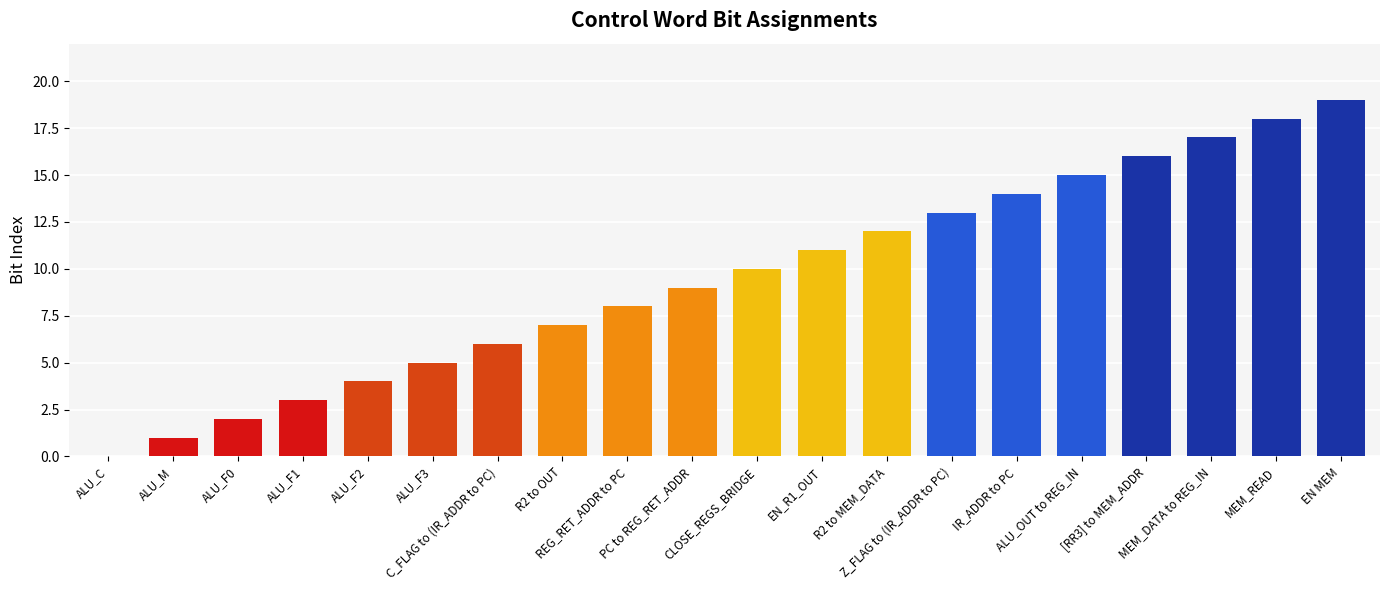

Reading left to right, what are all the values shown in this chart?

ALU_C=0	ALU_M=1	ALU_F0=2	ALU_F1=3	ALU_F2=4	ALU_F3=5	C_FLAG to (IR_ADDR to PC)=6	R2 to OUT=7	REG_RET_ADDR to PC=8	PC to REG_RET_ADDR=9	CLOSE_REGS_BRIDGE=10	EN_R1_OUT=11	R2 to MEM_DATA=12	Z_FLAG to (IR_ADDR to PC)=13	IR_ADDR to PC=14	ALU_OUT to REG_IN=15	[RR3] to MEM_ADDR=16	MEM_DATA to REG_IN=17	MEM_READ=18	EN MEM=19